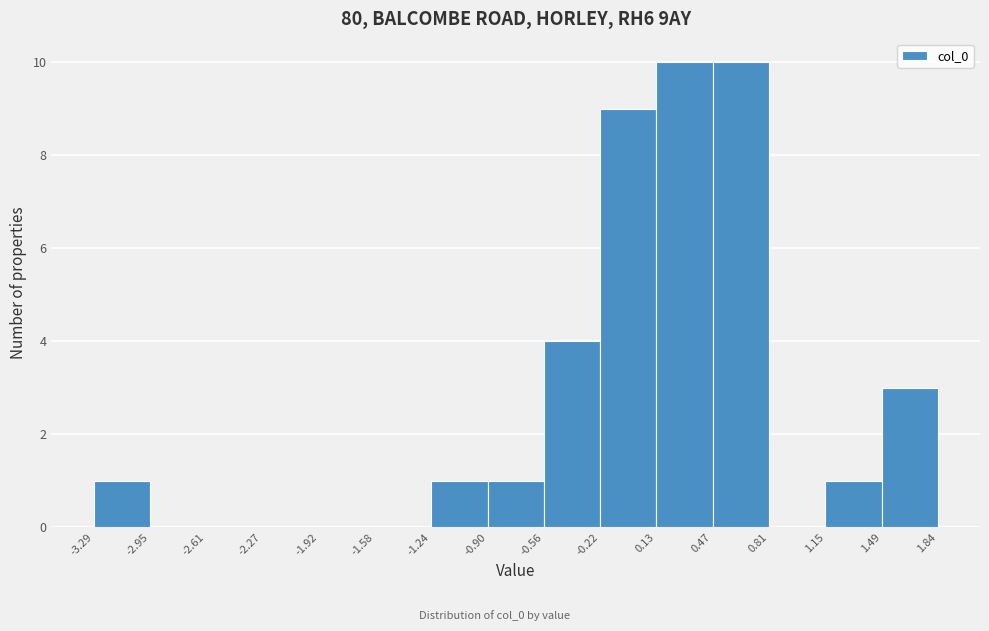

What is the height of the bar covering -1.24 to -0.90 on the x-axis? The values are not printed on the chart, so give them approximately, as read against the axis.

1